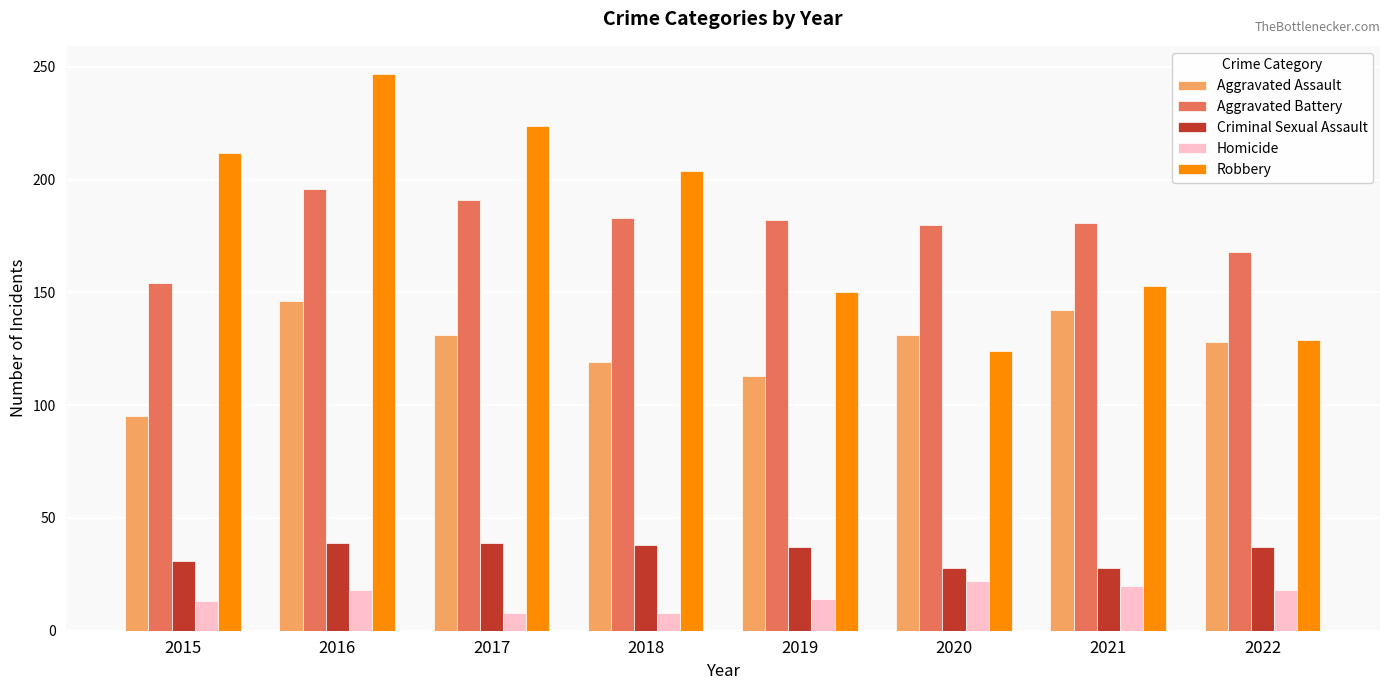

At which category is the sum across all series the highest?

2016